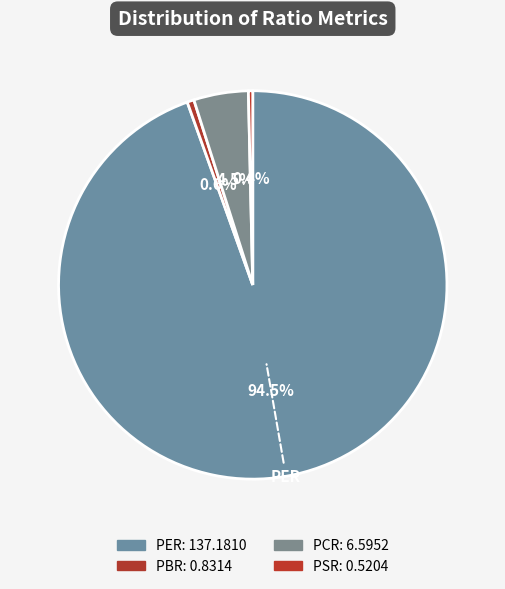

To the nearest percent, what percentage of the pie is PCR?

5%